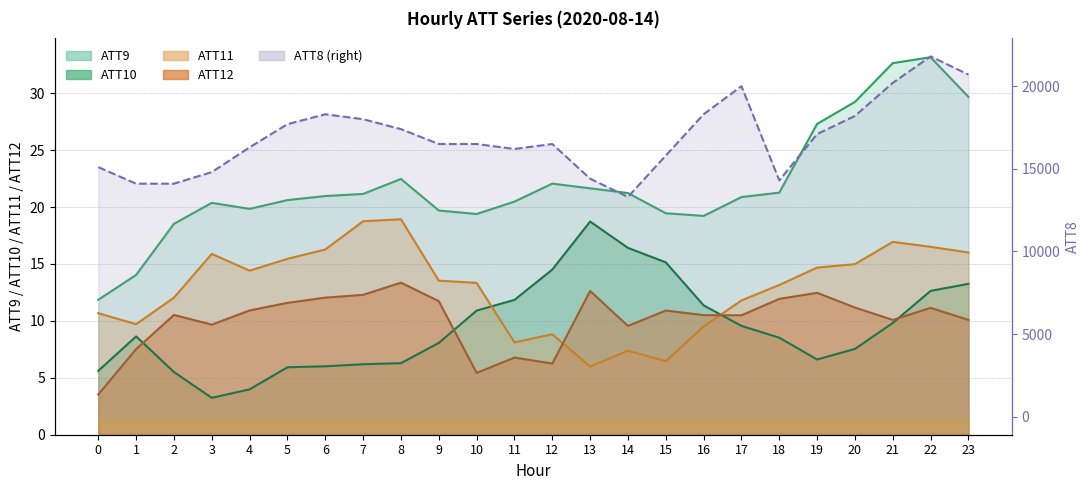

In ATT12 (line), how many points are higher than both neighbors (excluding endpoints)?

7